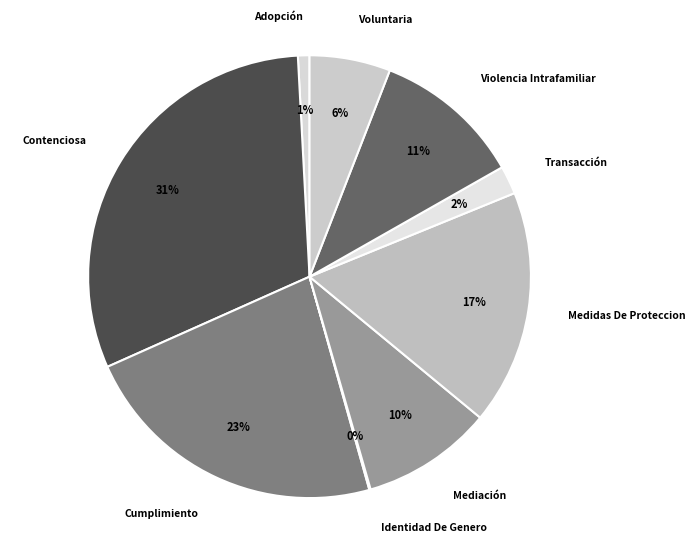

What percentage is the Contenciosa slice, to the nearest percent?

31%